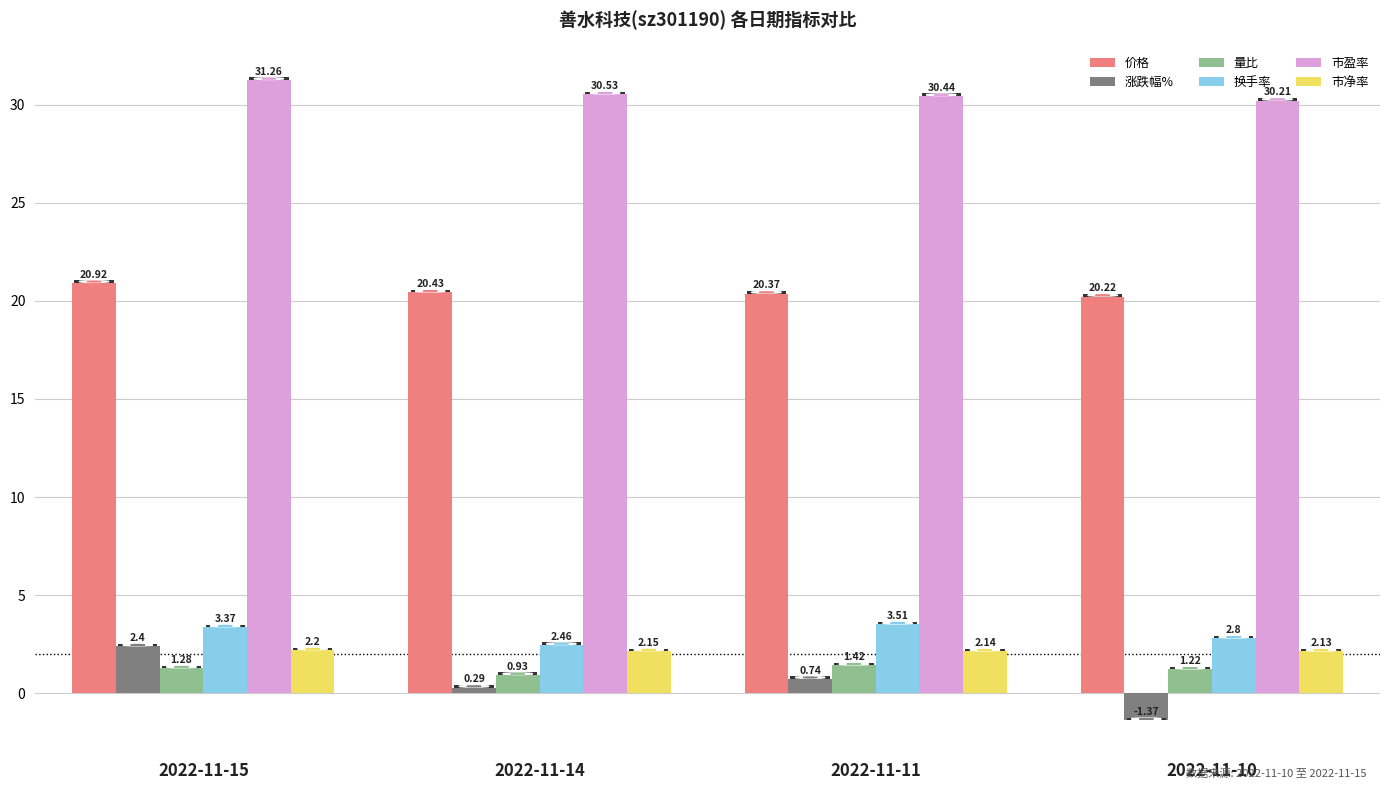

Which series has the largest total across all categories?

市盈率